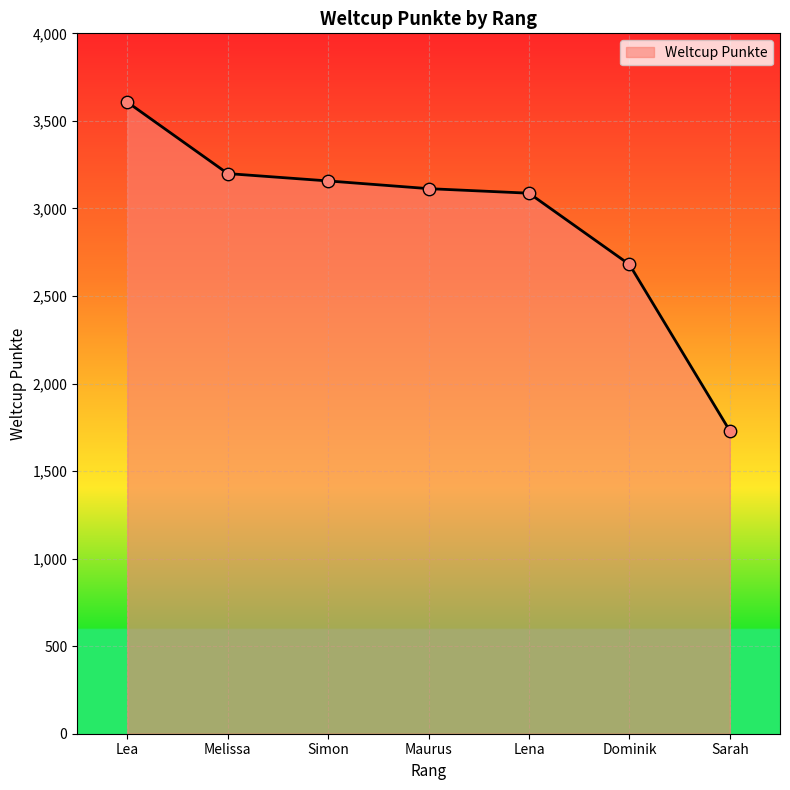

Which has a higher value, Sarah or Simon?

Simon